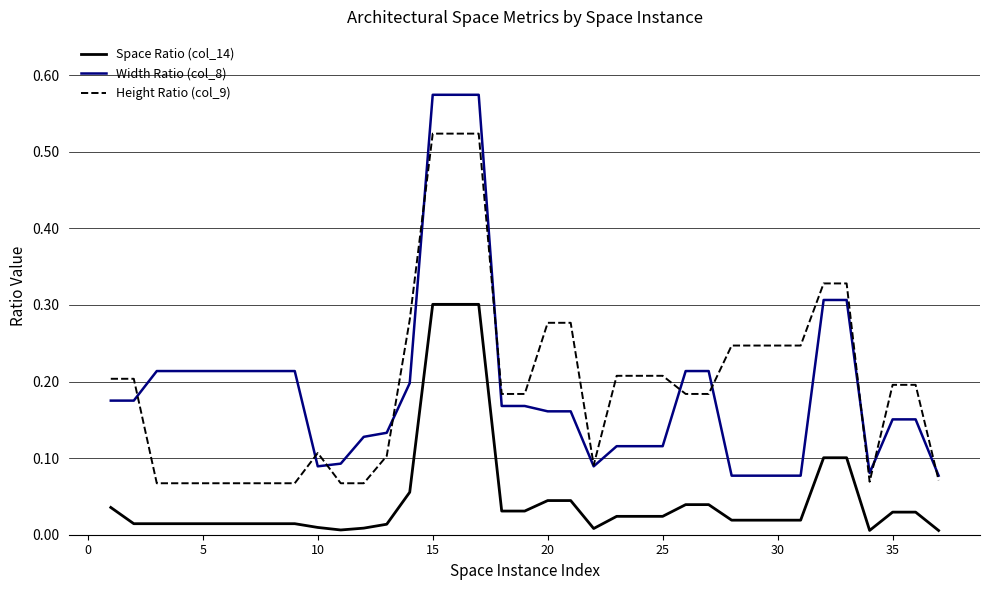

Rank the series by their maximum value, from lowest to highest.

Space Ratio (col_14), Height Ratio (col_9), Width Ratio (col_8)